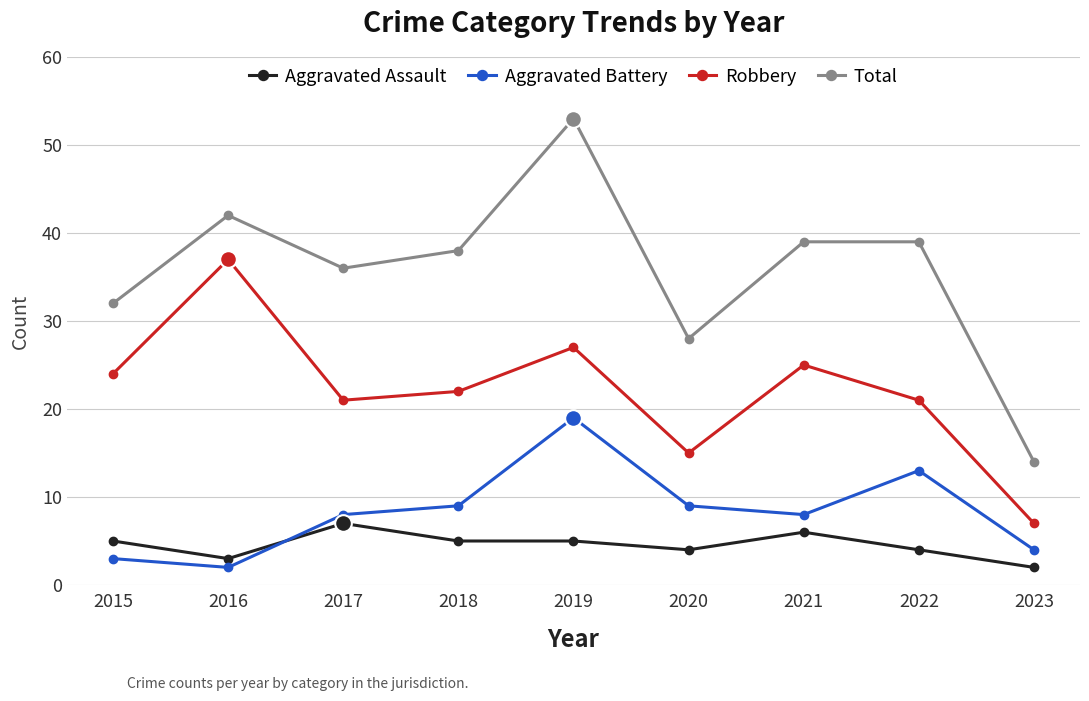

What is the value of the Aggravated Assault point at the 5th from the left?

5